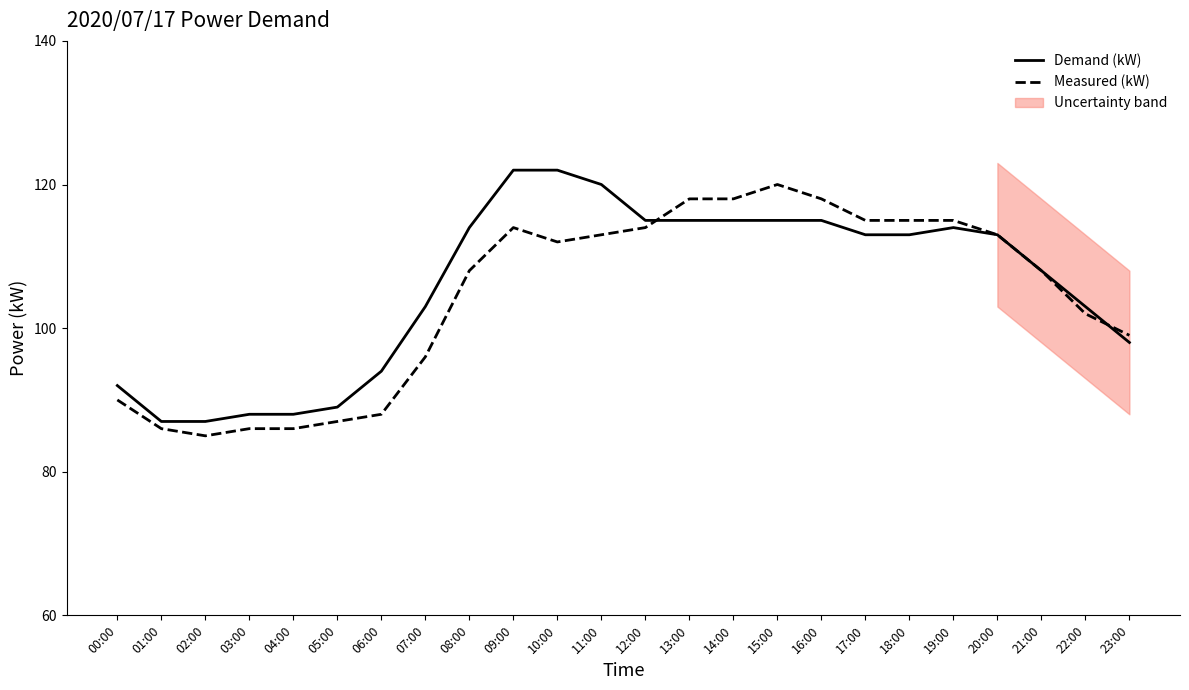

At which label does Demand (kW) first exceed 113?

08:00